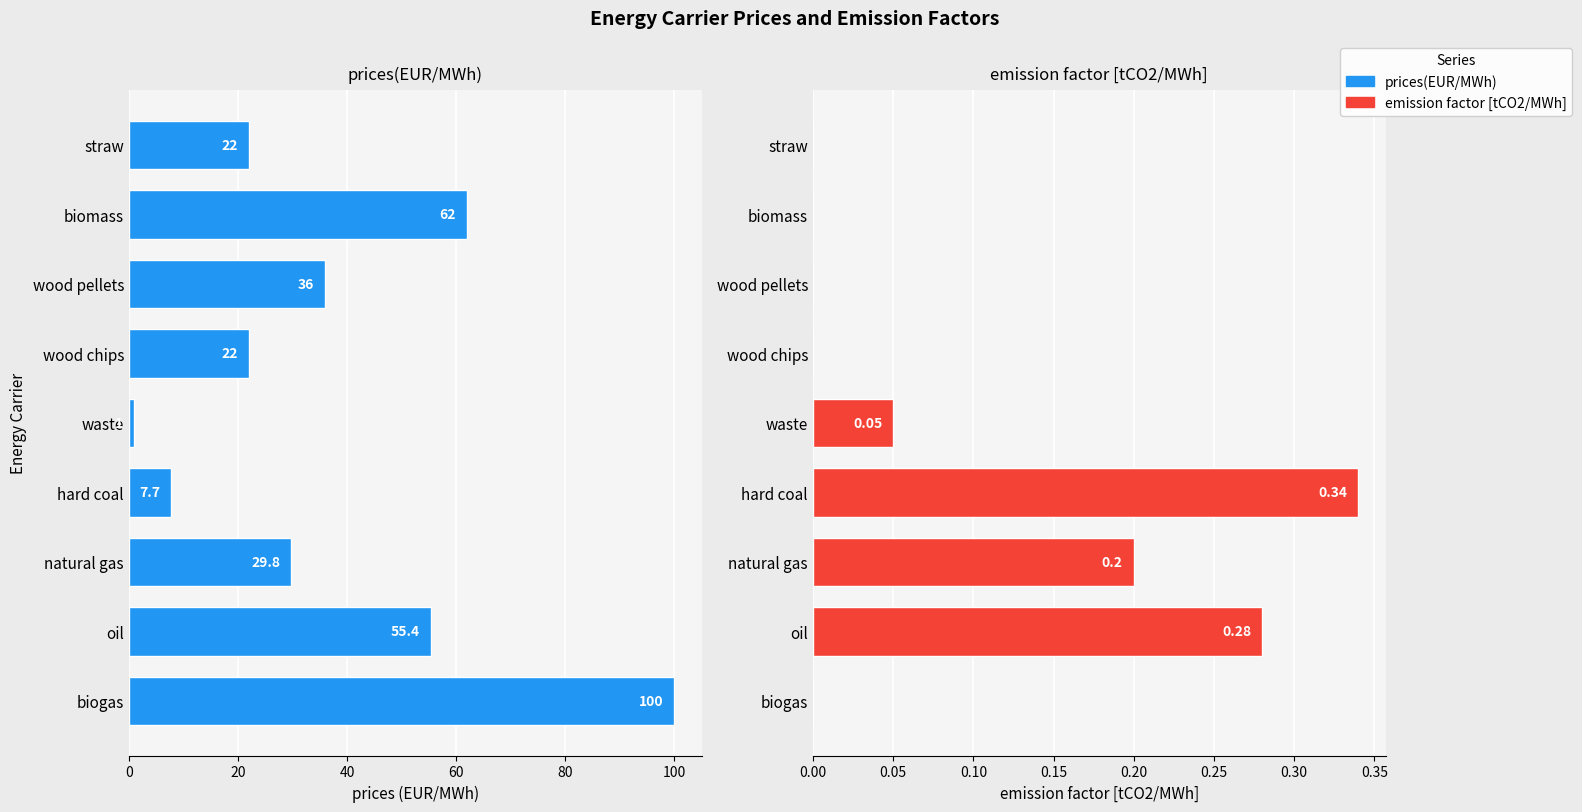

How many values in the emission factor [tCO2/MWh] series exceed 0?

4